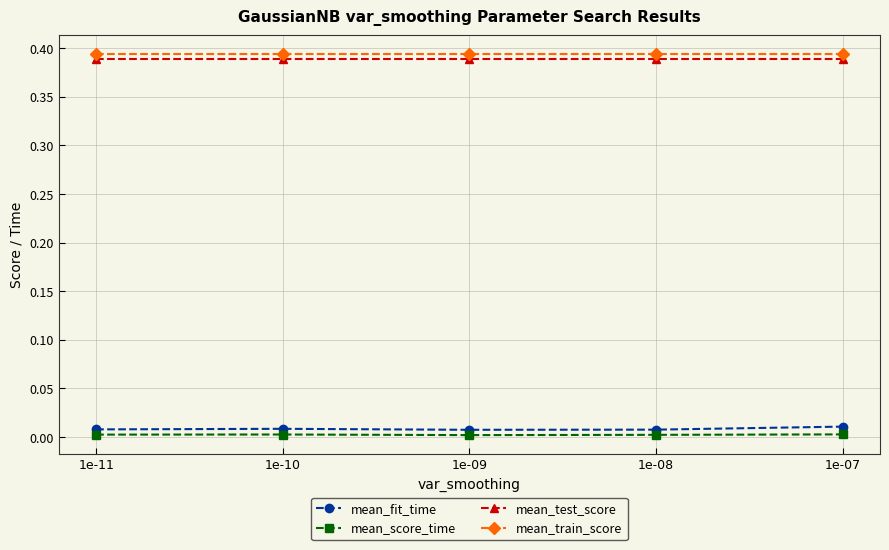

True or false: mean_test_score and mean_train_score intersect in this chart.

False